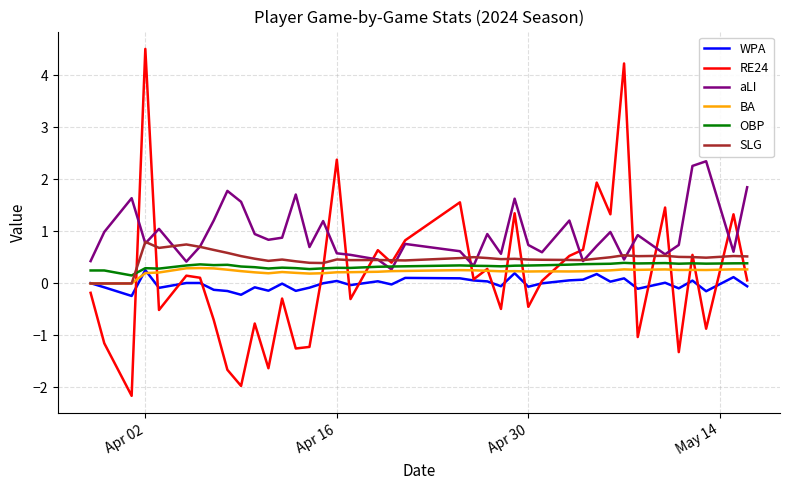

Which series has the widest spread of values?

RE24